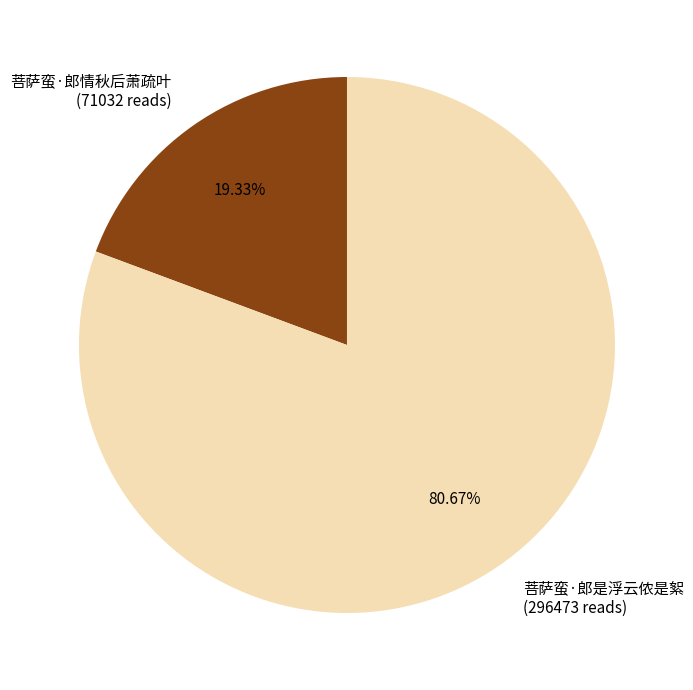

How much of the chart is everything except 菩萨蛮·郎是浮云侬是絮?

19.3%